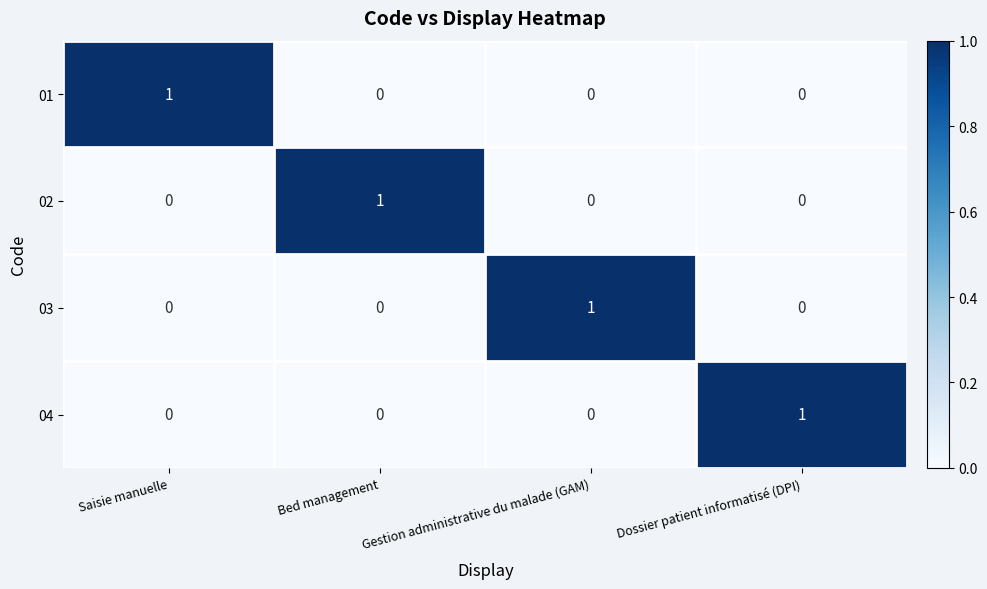

At how many categories does at least one series exceed 0?

4